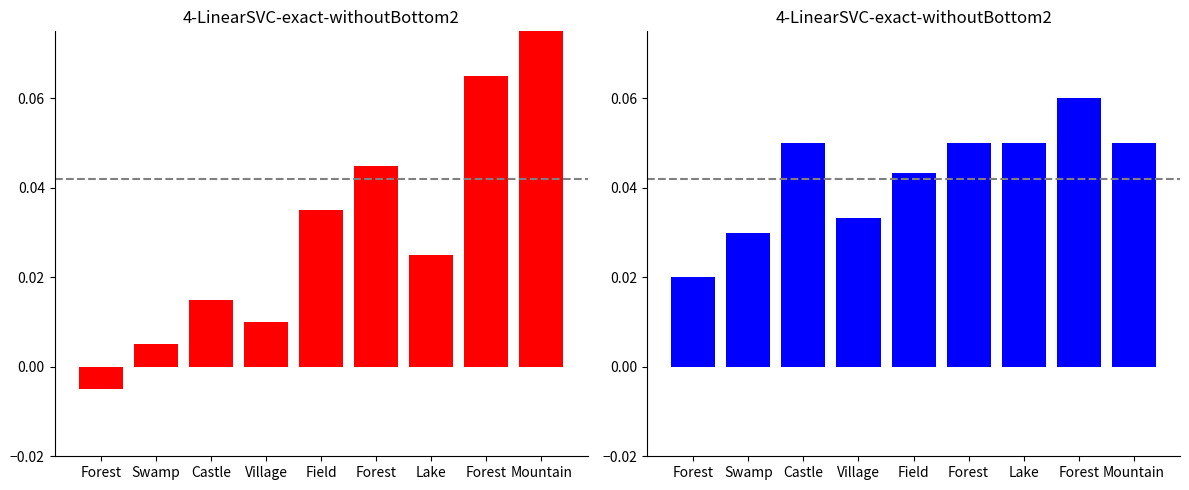

Reading left to right, what are all the values shown in this chart?

col_0+col_2: -0.0	0.0	0.0	0.0	0.0	0.0	0.0	0.1	0.1
col_3+col_4+col_5: 0.0	0.0	0.1	0.0	0.0	0.1	0.1	0.1	0.1